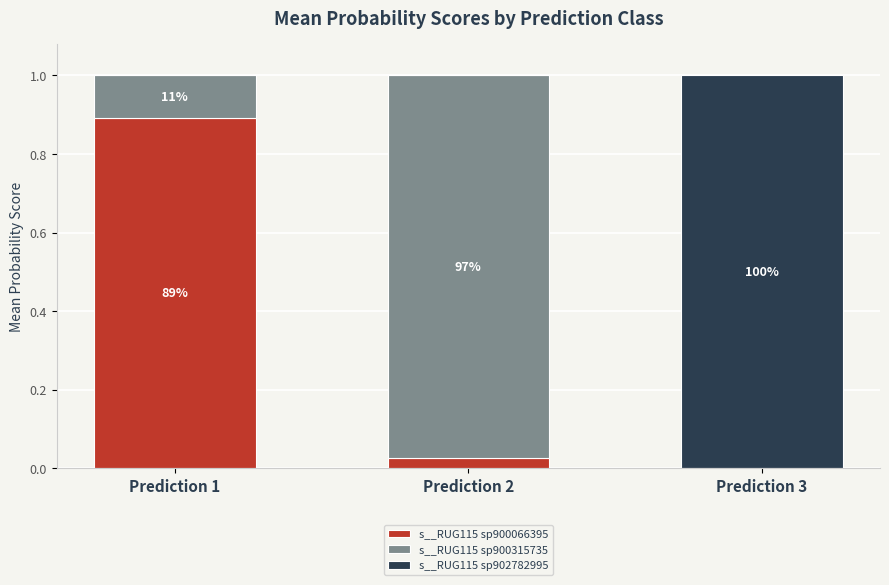

Are the bars horizontal?

No